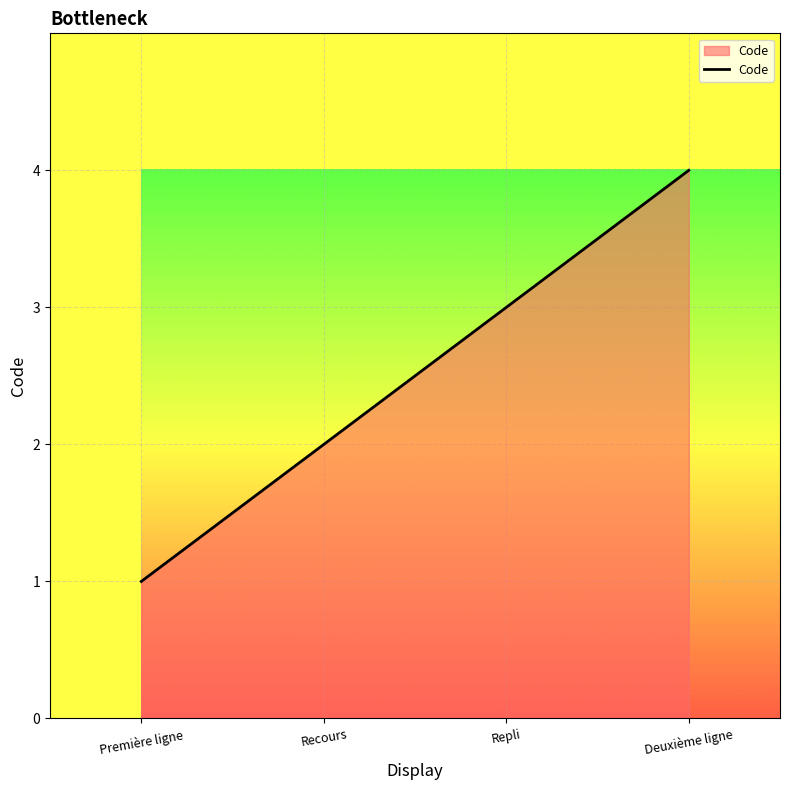

True or false: there are more than 0 points higher than both neighbors.

False